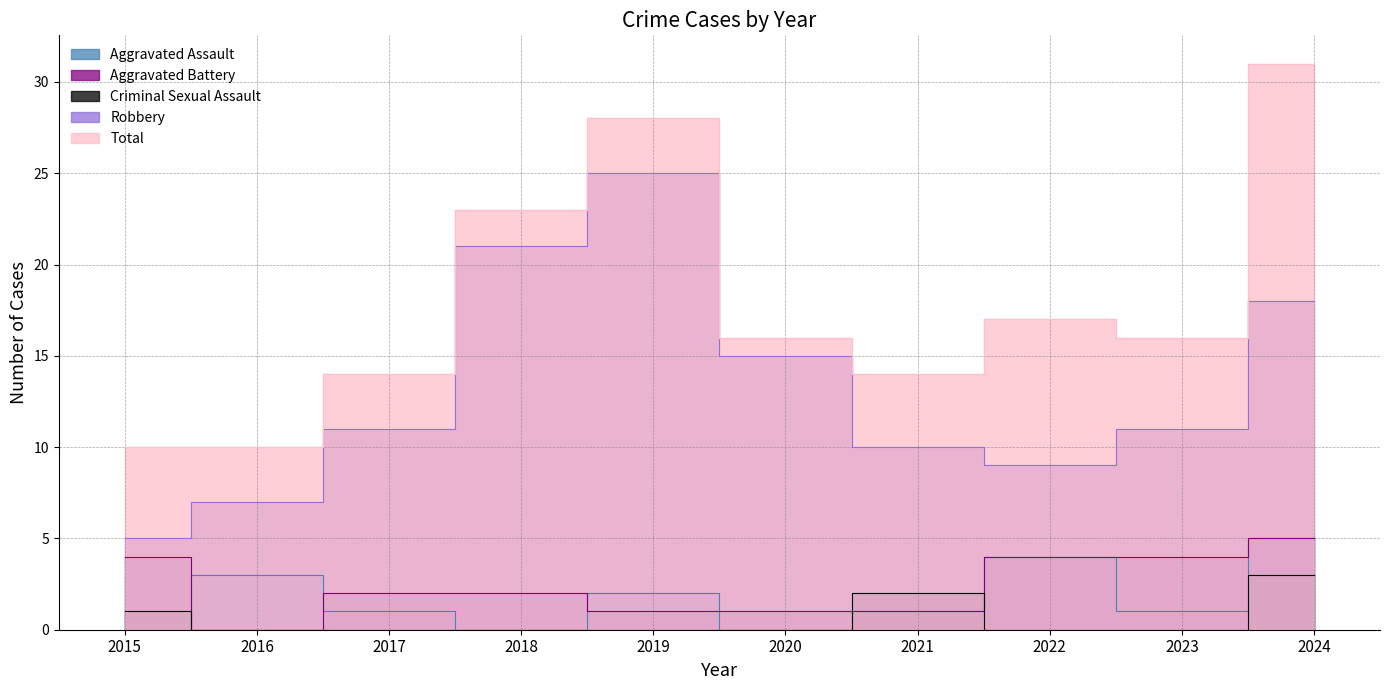

What are all the series names shown in the legend?

Aggravated Assault, Aggravated Battery, Criminal Sexual Assault, Robbery, Total